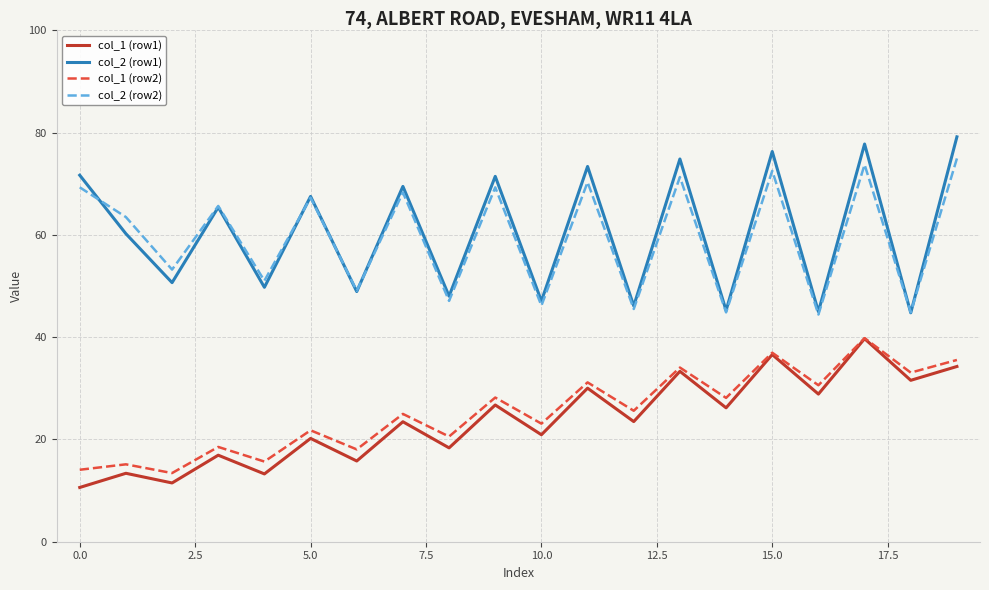

How many lines are shown in the chart?

4